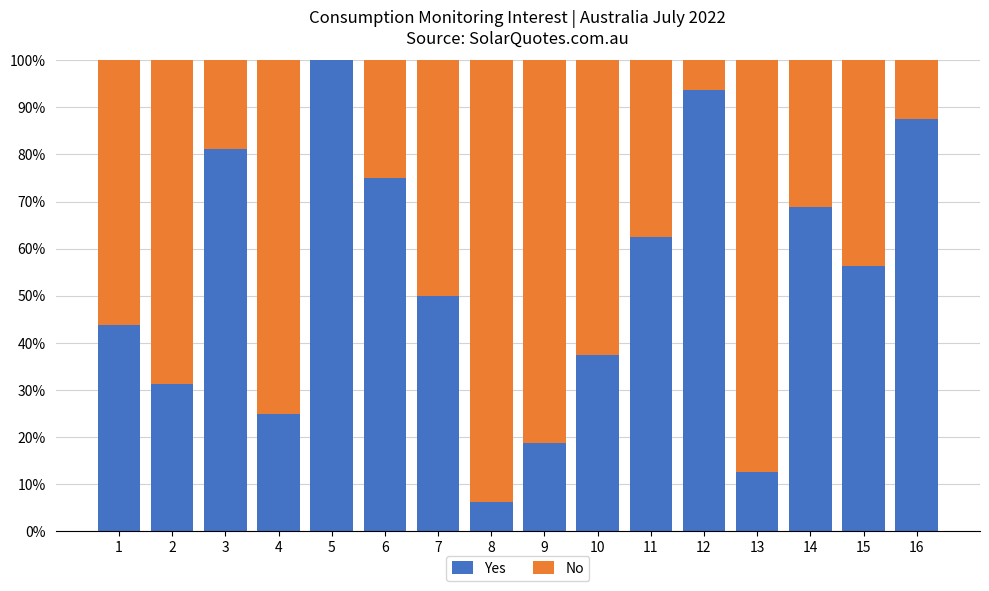

What is the sum of all Yes values?

850.0